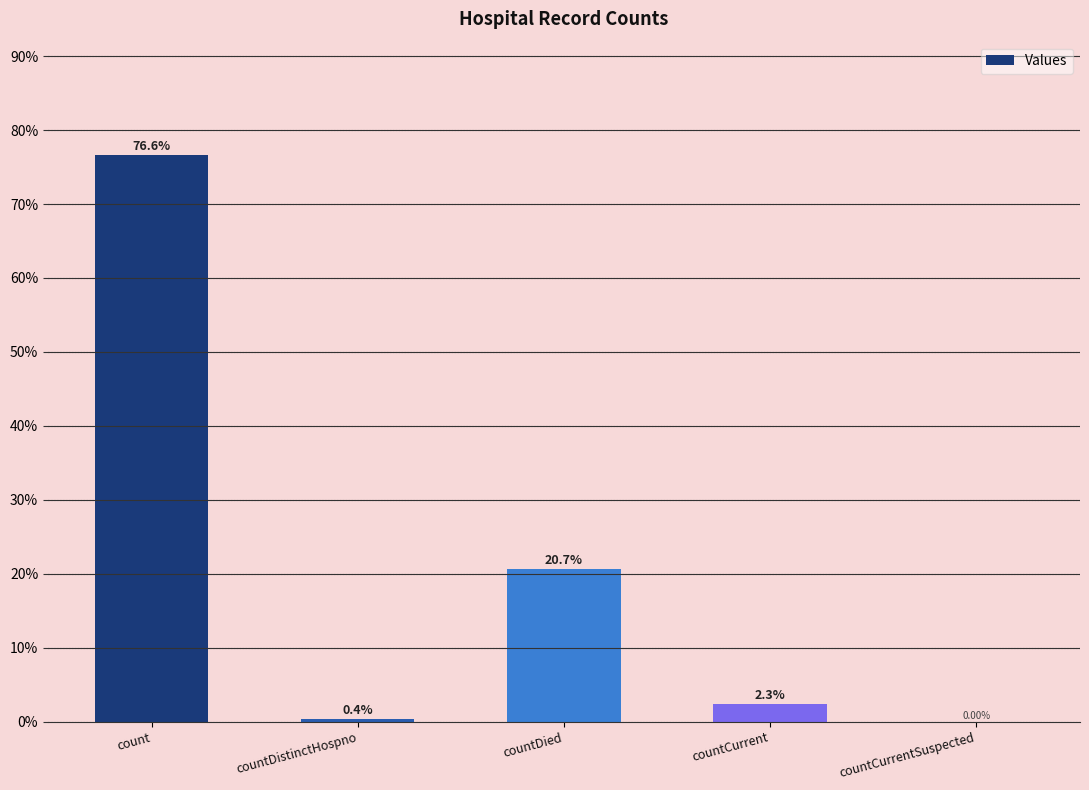

The value at countCurrentSuspected is 32.7. True or false?

False